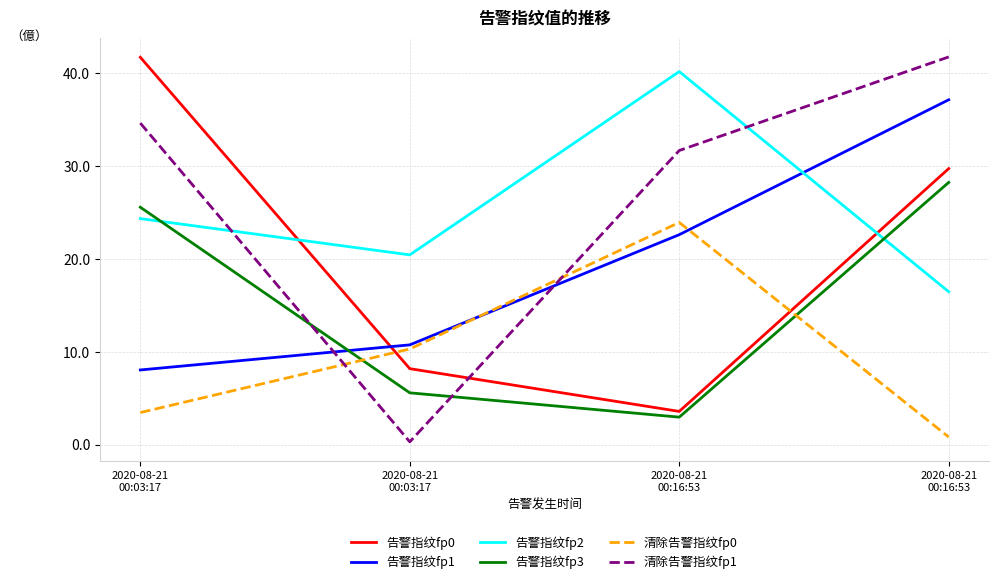

What are all the series names shown in the legend?

告警指纹fp0, 告警指纹fp1, 告警指纹fp2, 告警指纹fp3, 清除告警指纹fp0, 清除告警指纹fp1